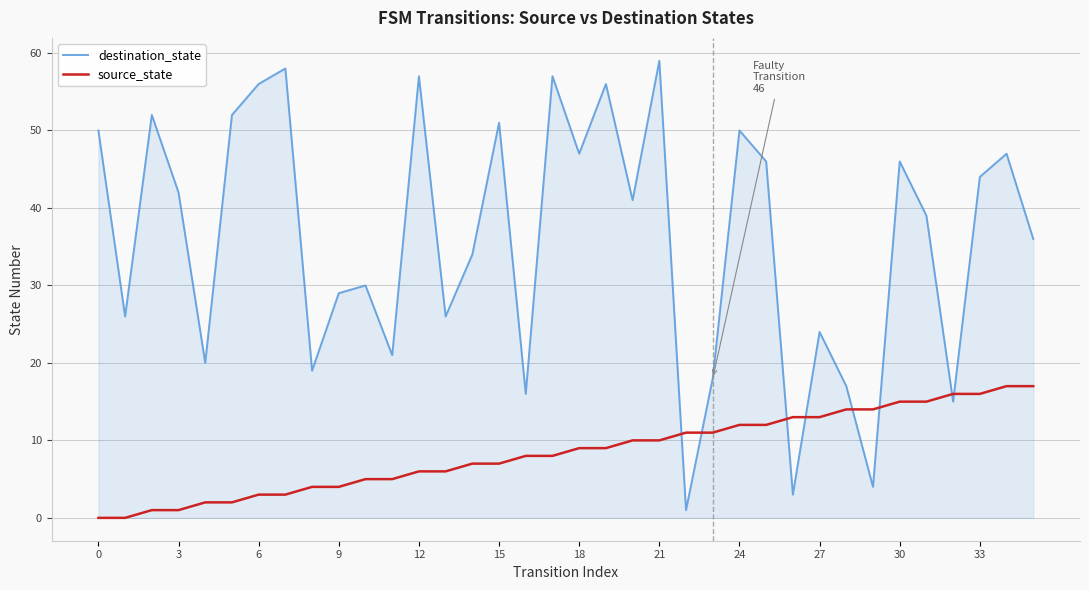

Reading right to left, list all the values displayed in this chart.

destination_state: 36	47	44	15	39	46	4	17	24	3	46	50	18	1	59	41	56	47	57	16	51	34	26	57	21	30	29	19	58	56	52	20	42	52	26	50
source_state: 17	17	16	16	15	15	14	14	13	13	12	12	11	11	10	10	9	9	8	8	7	7	6	6	5	5	4	4	3	3	2	2	1	1	0	0